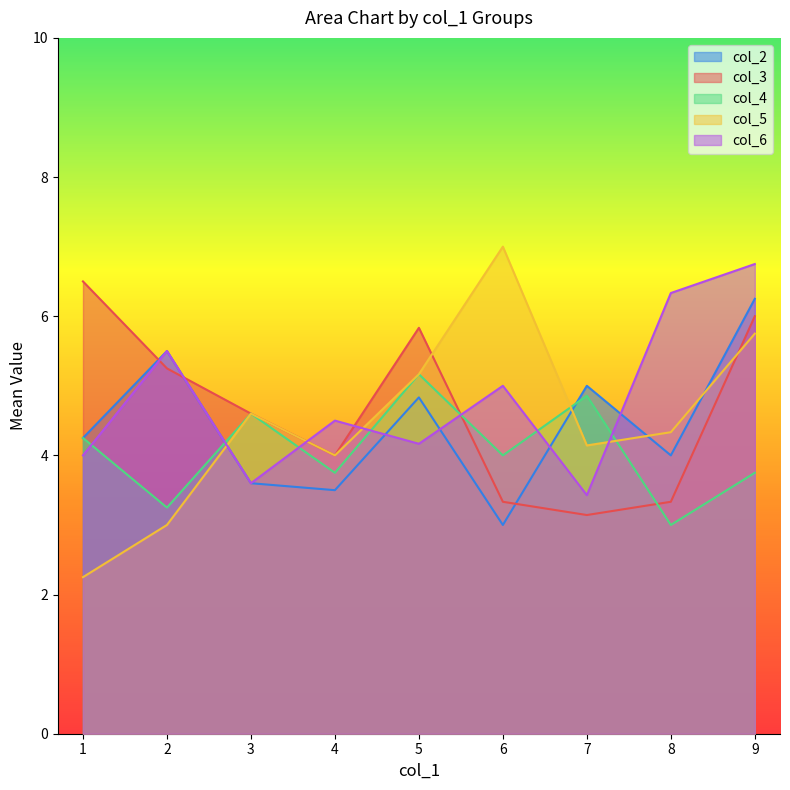

Which category has the highest value in the col_2 series?

9